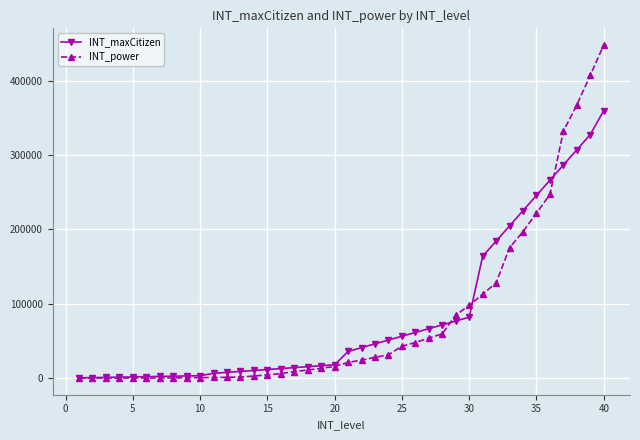

Which series has the widest spread of values?

INT_power